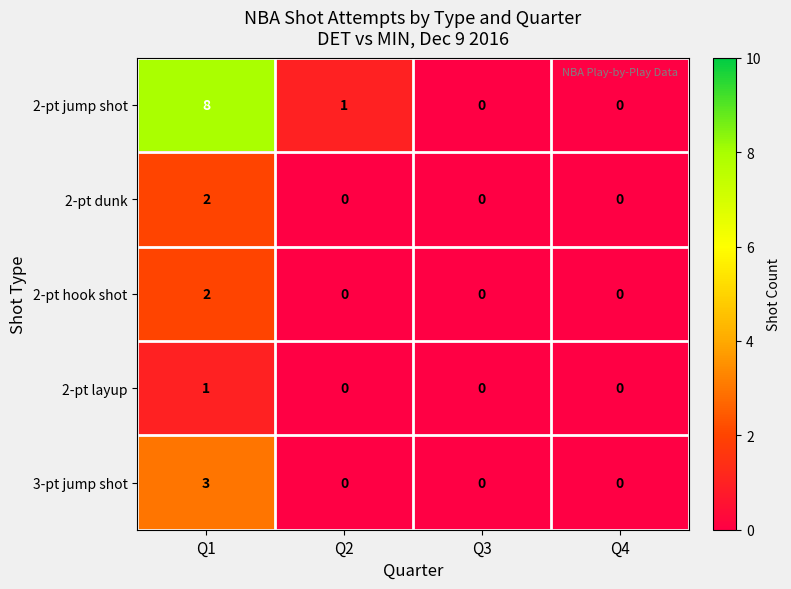

What is the spread (max minus min) of values at Q1?

7